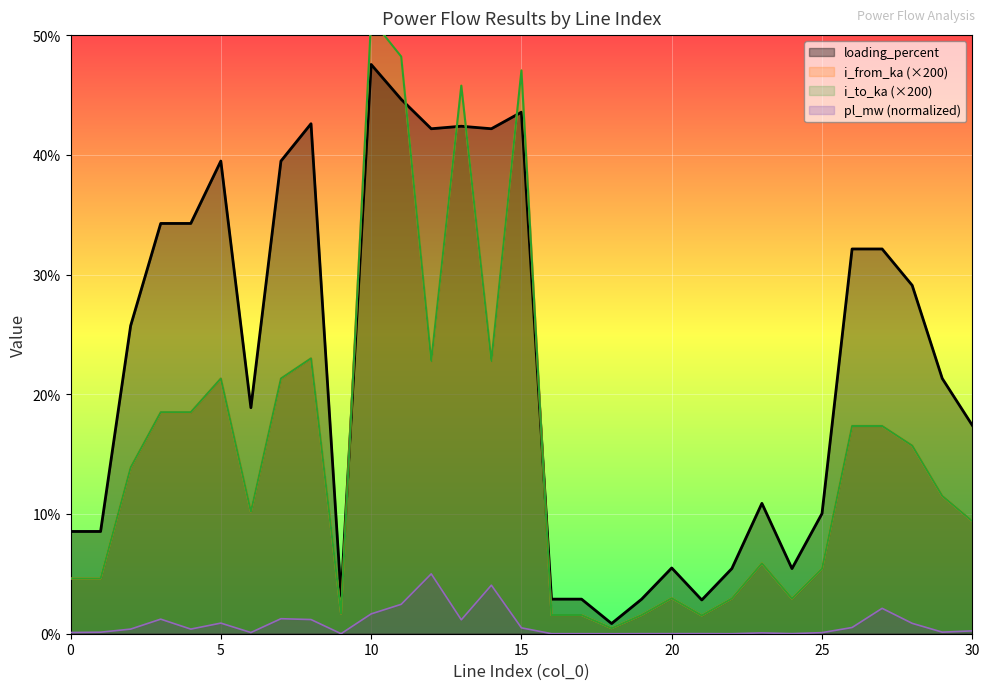

Reading left to right, transcribe all the data shown in this chart.

pl_mw: 0.1	0.1	0.4	1.2	0.4	0.9	0.1	1.3	1.2	0.0	1.7	2.5	5.0	1.2	4.1	0.5	0.0	0.0	0.0	0.0	0.0	0.0	0.0	0.1	0.0	0.1	0.5	2.1	0.9	0.1	0.2
i_from_ka: 4.6	4.6	13.9	18.5	18.5	21.3	10.2	21.3	23.0	1.7	51.4	48.2	22.8	45.8	22.8	47.0	1.6	1.6	0.5	1.6	3.0	1.5	2.9	5.9	2.9	5.4	17.4	17.4	15.7	11.5	9.4
i_to_ka: 4.6	4.6	13.9	18.5	18.5	21.3	10.2	21.3	23.0	1.7	51.4	48.2	22.8	45.8	22.8	47.0	1.6	1.6	0.5	1.6	3.0	1.5	2.9	5.9	2.9	5.4	17.4	17.4	15.7	11.5	9.4
loading_percent: 8.5	8.5	25.7	34.3	34.3	39.5	18.9	39.5	42.6	3.1	47.5	44.6	42.2	42.4	42.2	43.6	2.9	2.9	0.9	2.9	5.5	2.8	5.4	10.9	5.4	10.0	32.1	32.1	29.1	21.3	17.4